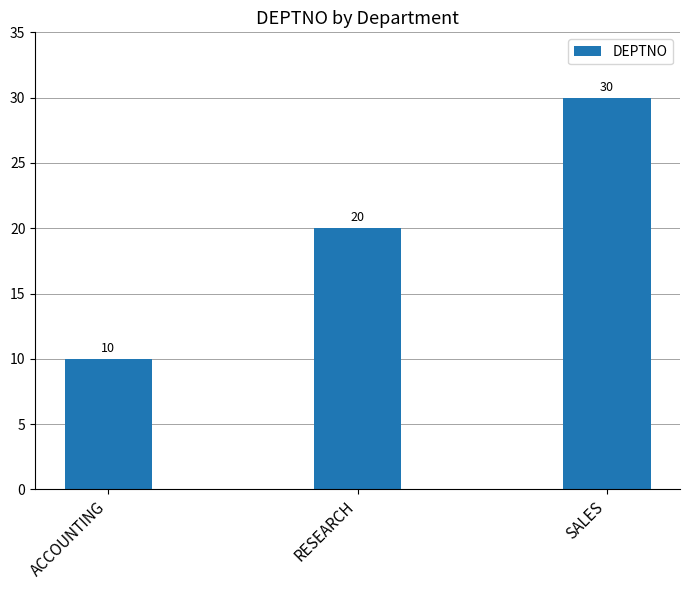

Rank the categories by value from lowest to highest.

ACCOUNTING, RESEARCH, SALES